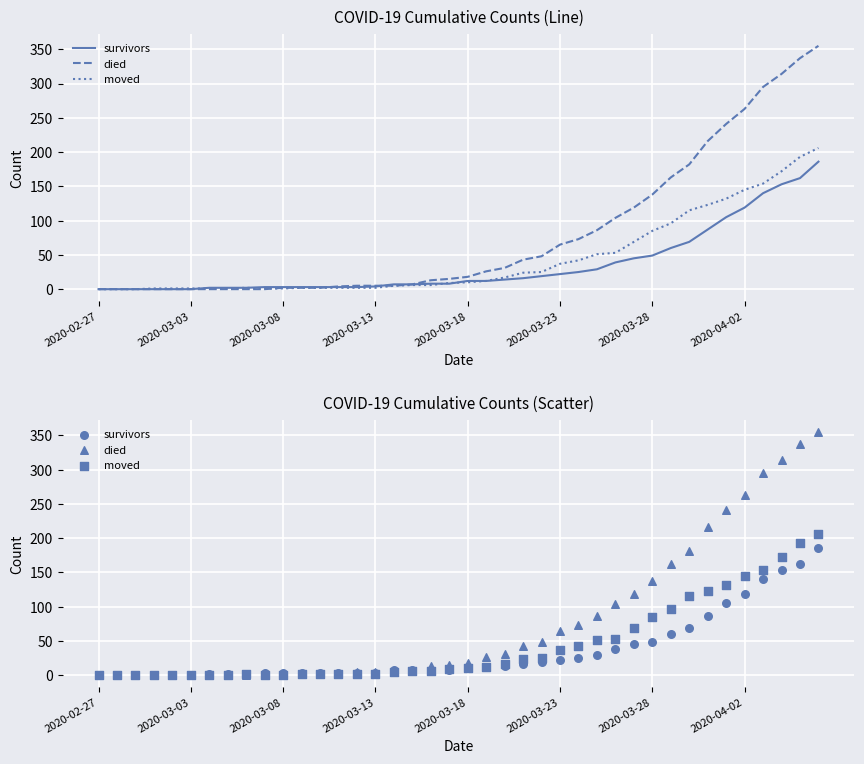

Is the value of moved at 30 greater than the value of survivors at 13?

Yes